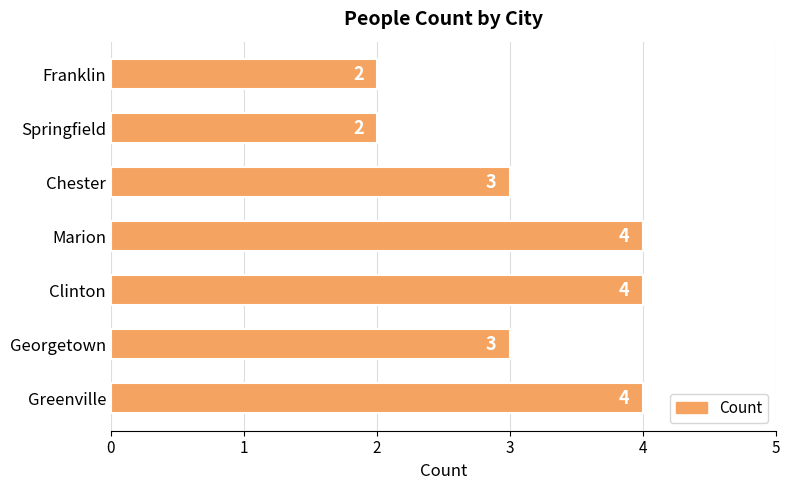

Count the values in the range 2 to 4.

7